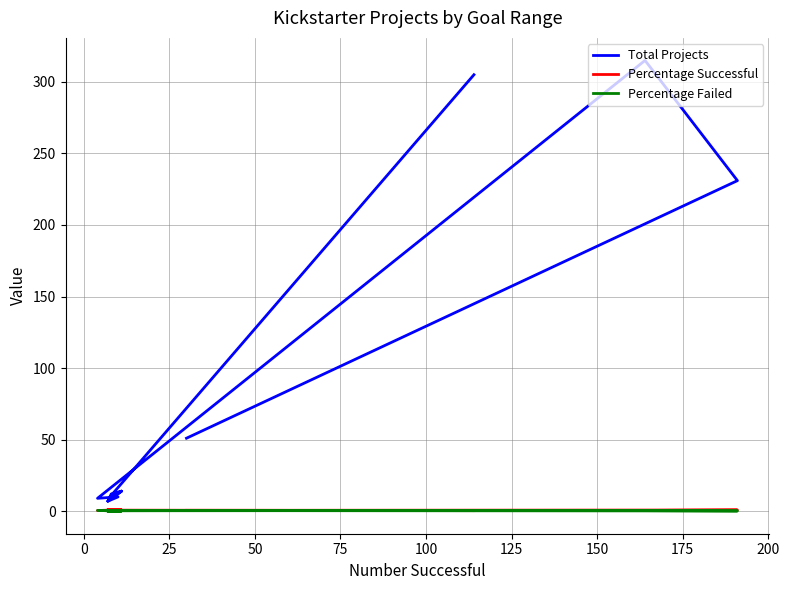

How many times do Percentage Failed and Percentage Successful cross each other?

3